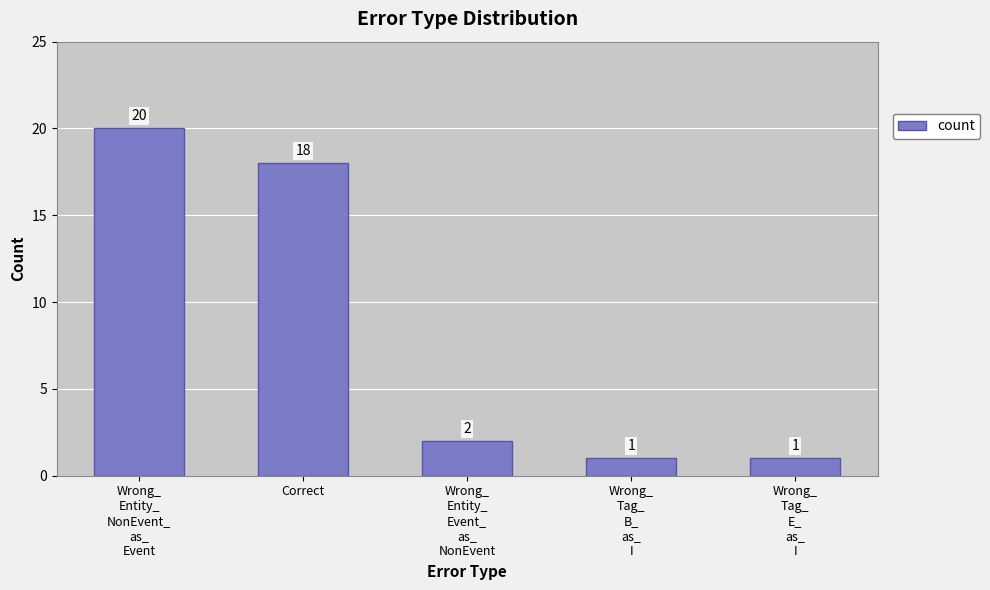

What is the value of the 2nd bar from the left?

18